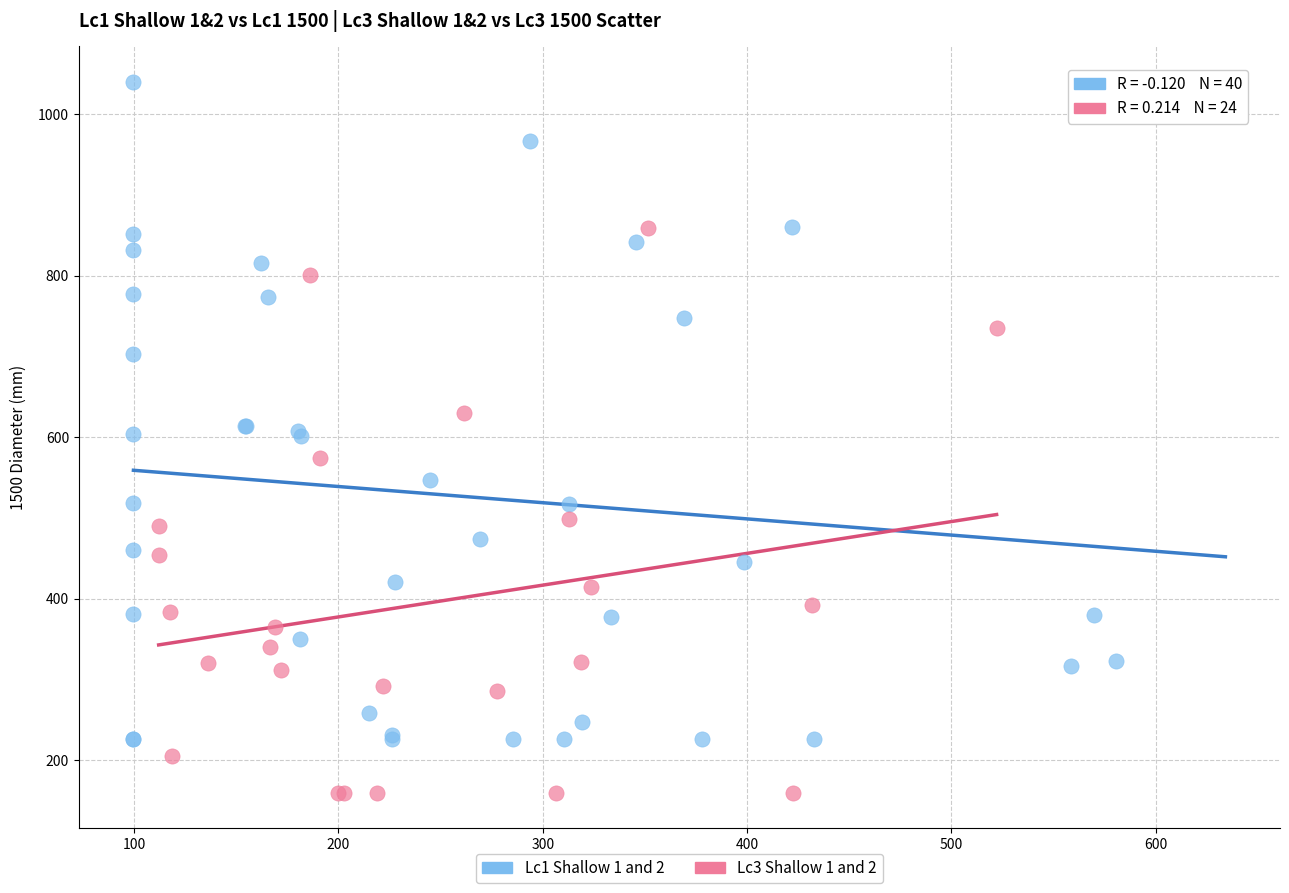

Which series contains the lowest Y value?

Lc3 Shallow 1 and 2